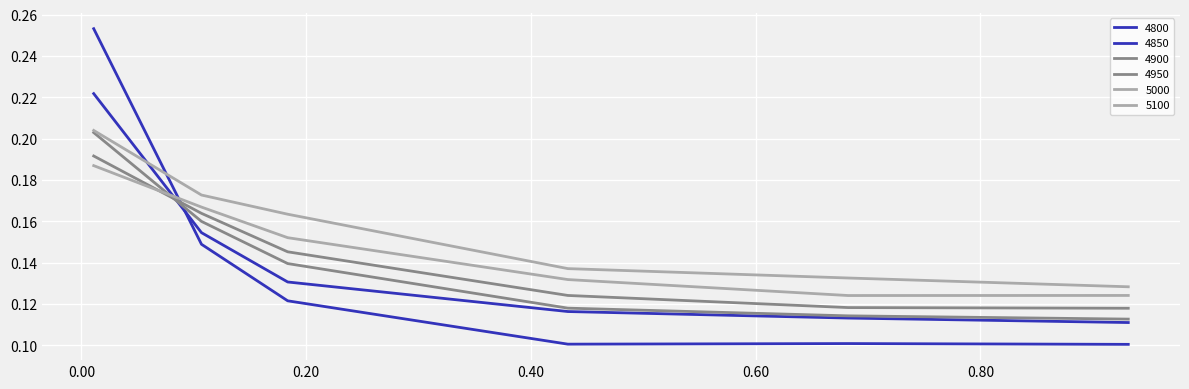

At which label is 5000 closest to 0?

0.6821917808219178